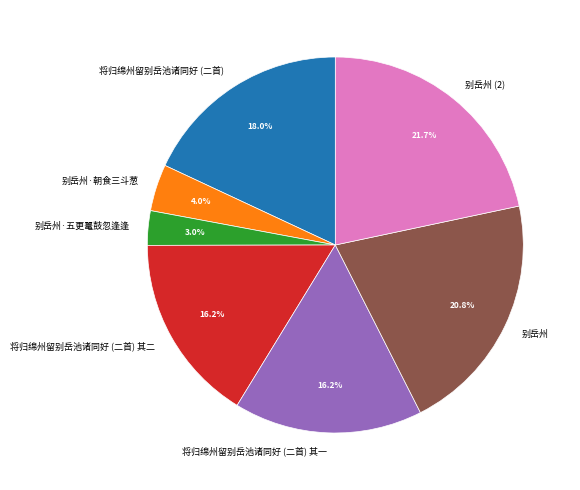

To the nearest percent, what is the combined percentage of 将归绵州留别岳池诸同好 (二首) and 别岳州?

39%